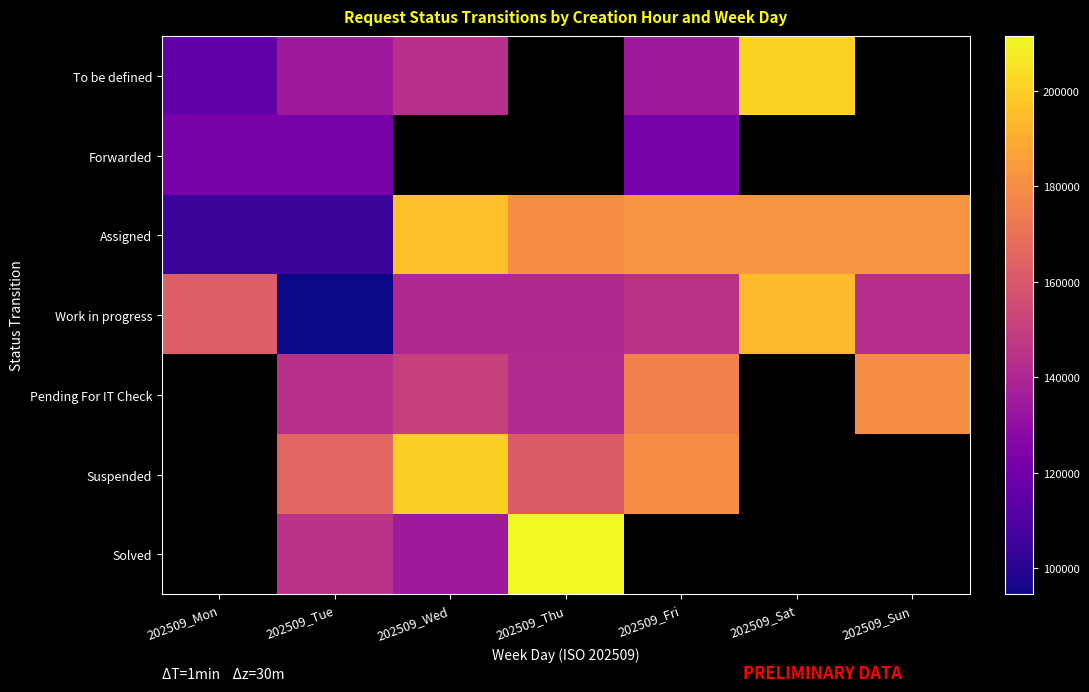

List the series in order of their peak value, lowest first.

Forwarded, Work in progress, Assigned, To be defined, Pending For IT Check, Suspended, Solved